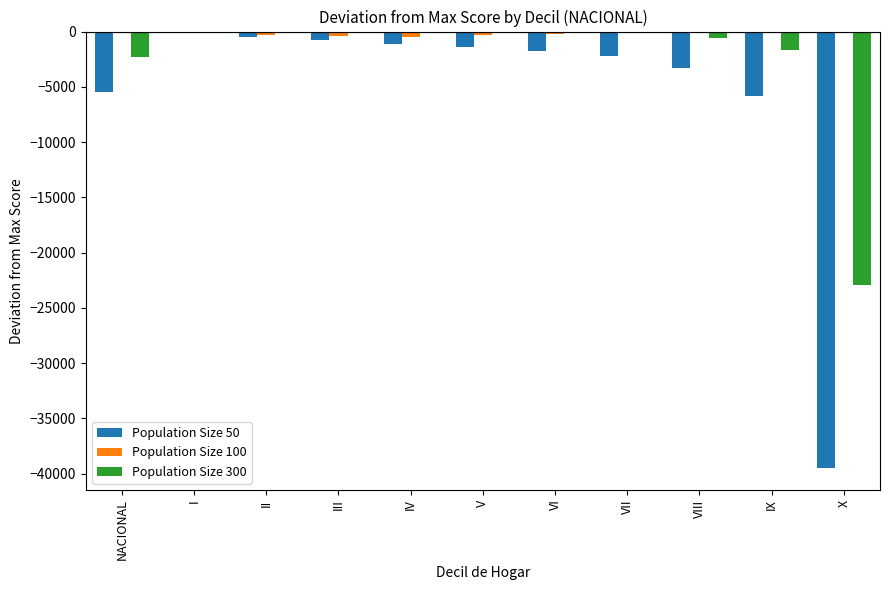

Is the value of Population Size 300 at III greater than the value of Population Size 50 at IV?

Yes